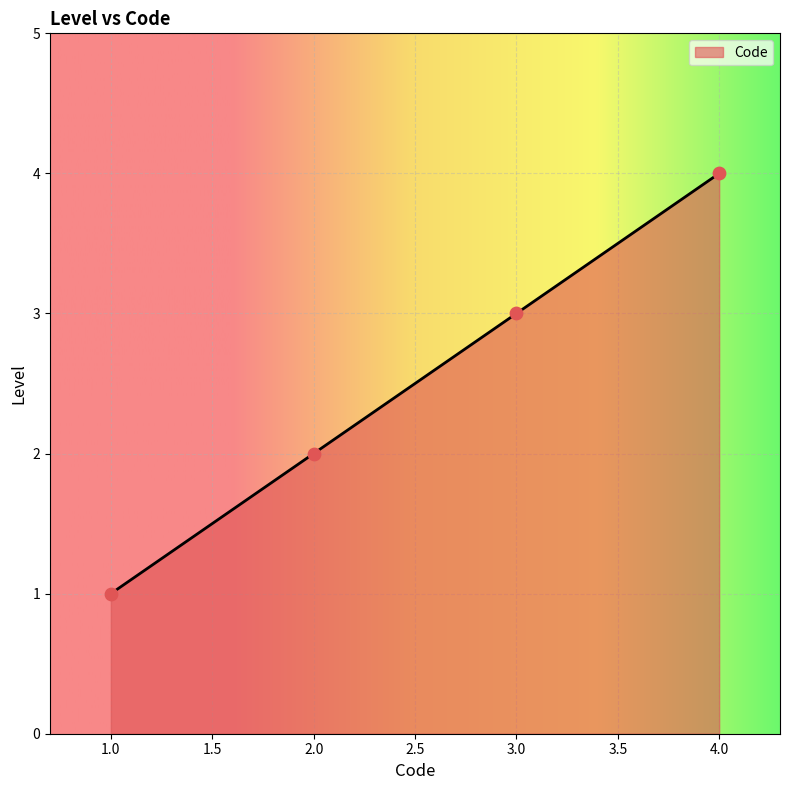

Between 1.0 and 4.0, which is larger?

4.0